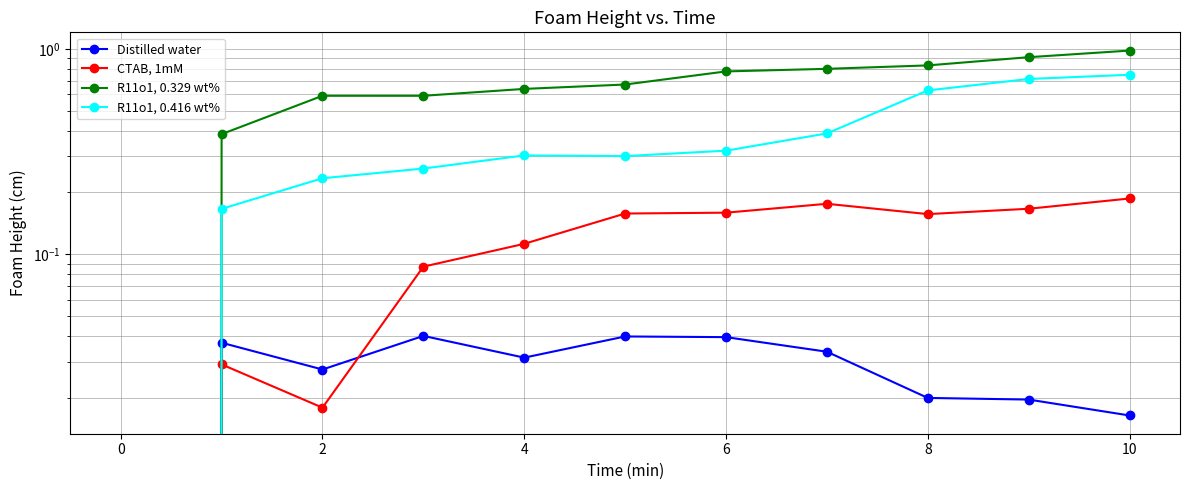

At which category is the sum across all series the highest?

10